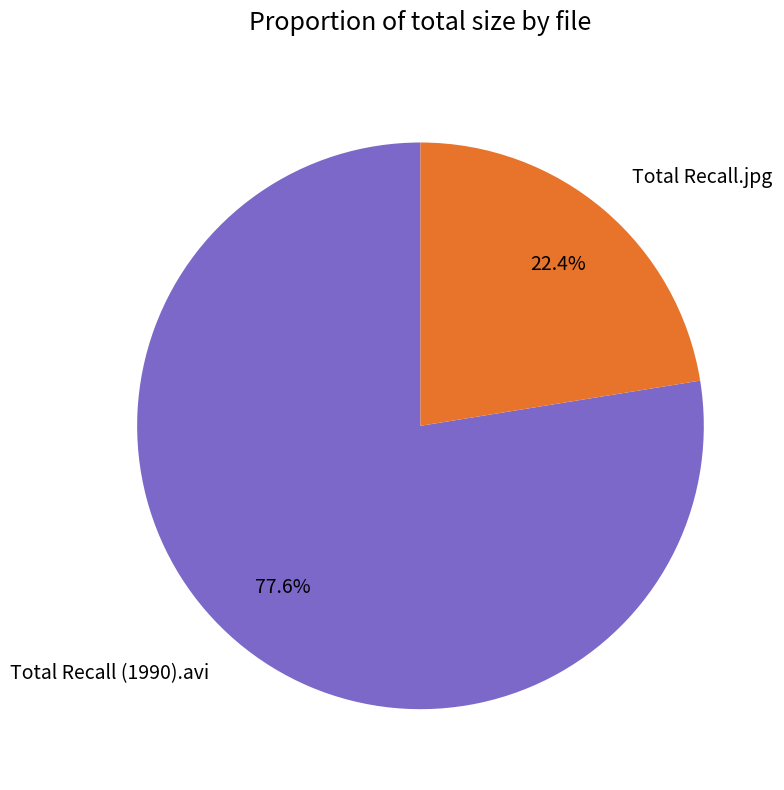

Which category has the biggest portion of the pie?

Total Recall (1990).avi